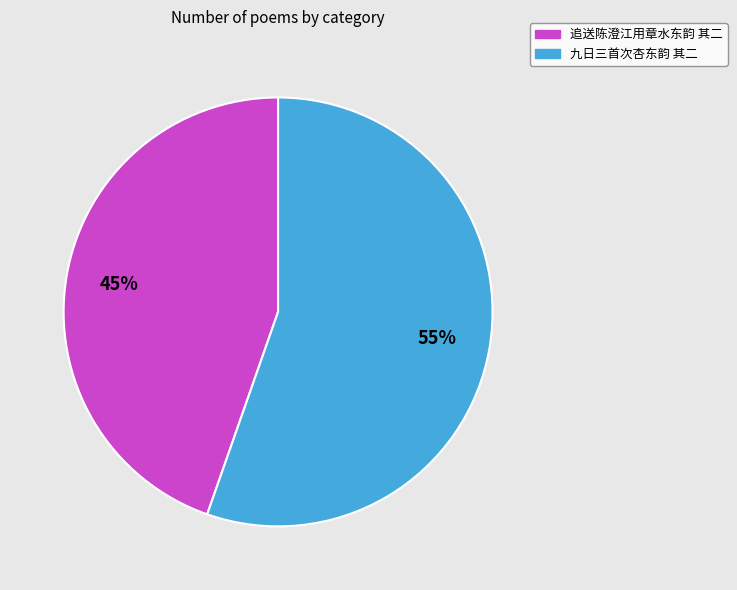

How many slices are in this pie chart?

2